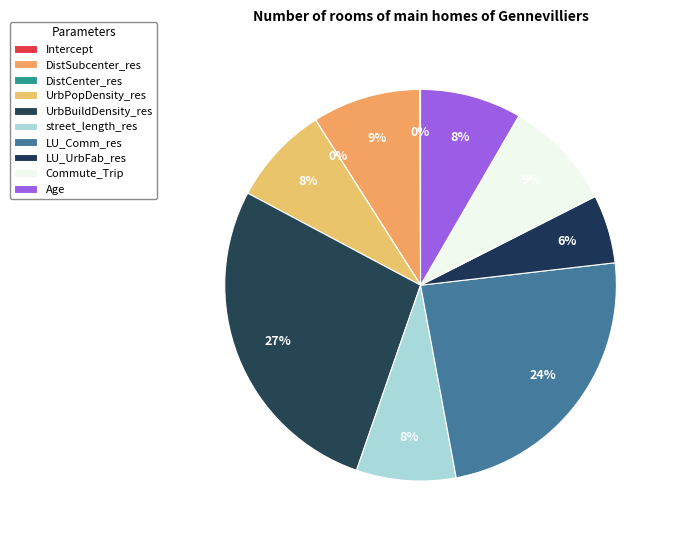

Is there a majority slice in this chart?

No